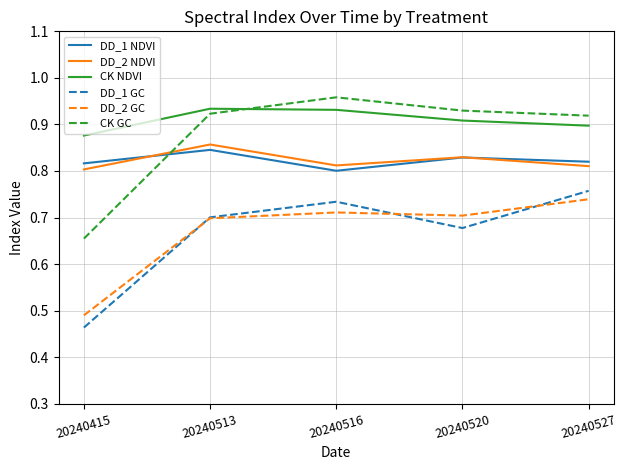

Count the number of data series in this chart.

6